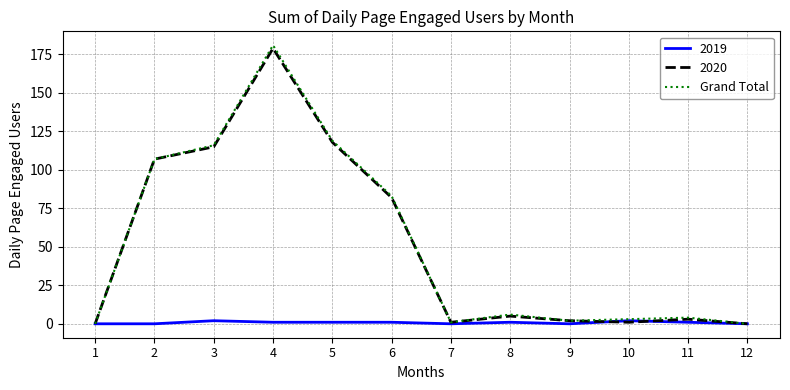

Which series has the largest range (max minus min)?

Grand Total